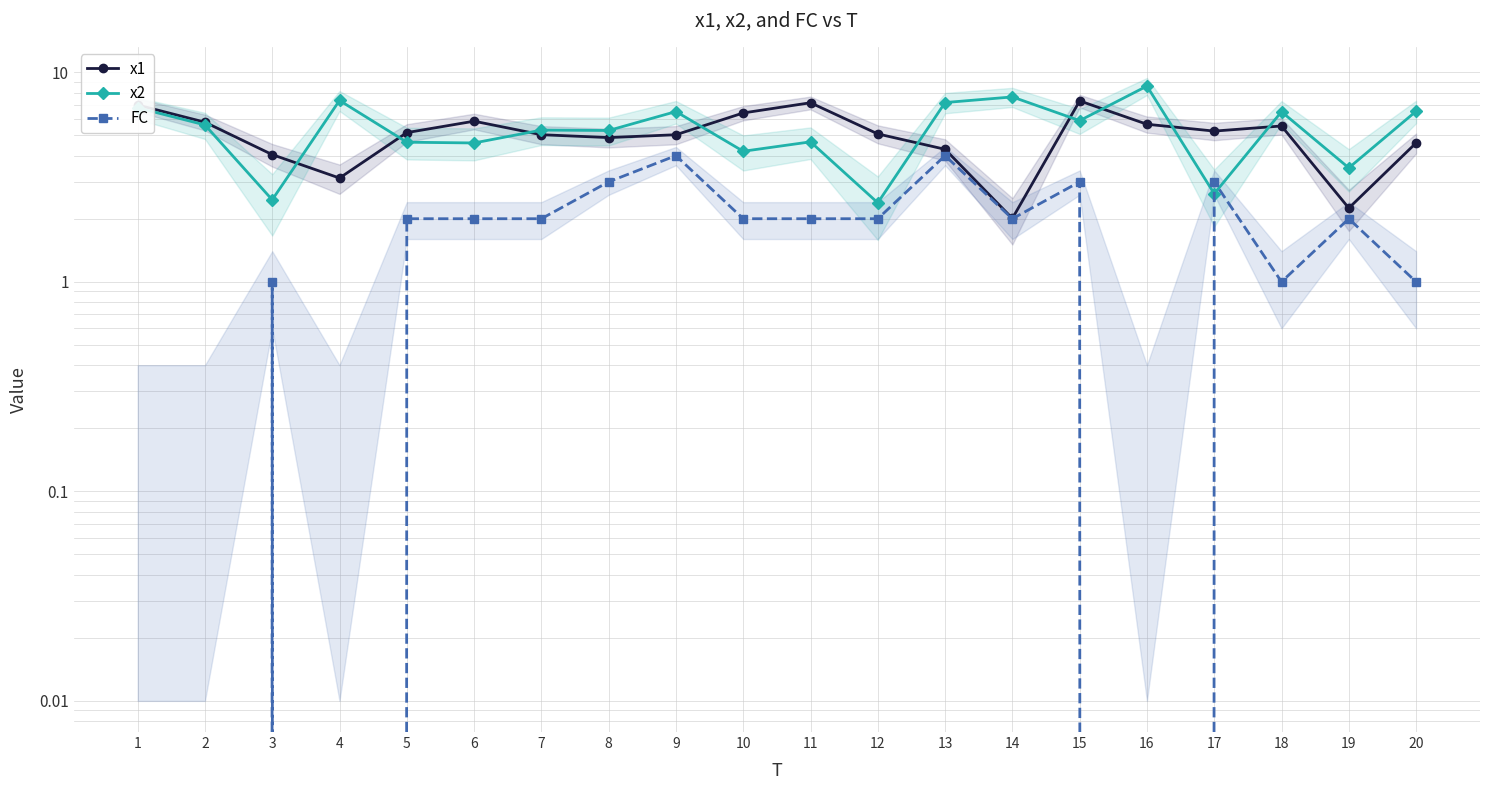

Where do x1 and x2 first cross each other?

3 and 4